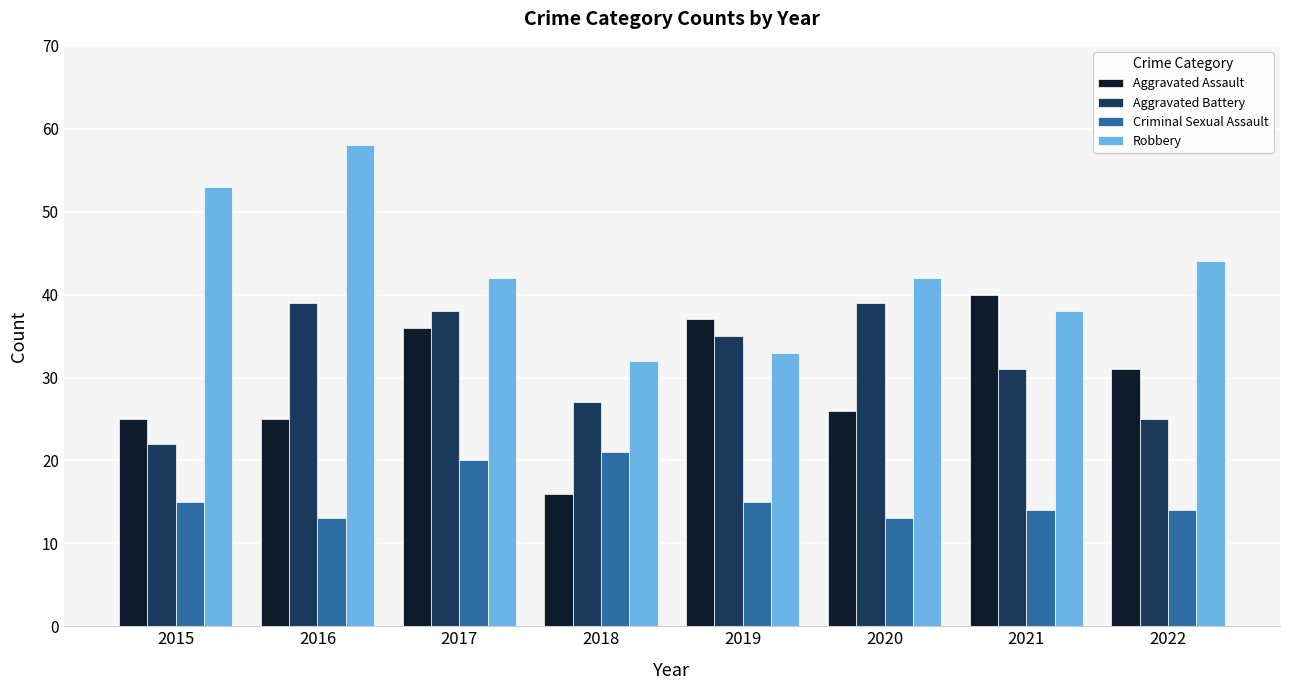

Reading right to left, transcribe all the data shown in this chart.

Aggravated Assault: 2022=31	2021=40	2020=26	2019=37	2018=16	2017=36	2016=25	2015=25
Aggravated Battery: 2022=25	2021=31	2020=39	2019=35	2018=27	2017=38	2016=39	2015=22
Criminal Sexual Assault: 2022=14	2021=14	2020=13	2019=15	2018=21	2017=20	2016=13	2015=15
Robbery: 2022=44	2021=38	2020=42	2019=33	2018=32	2017=42	2016=58	2015=53